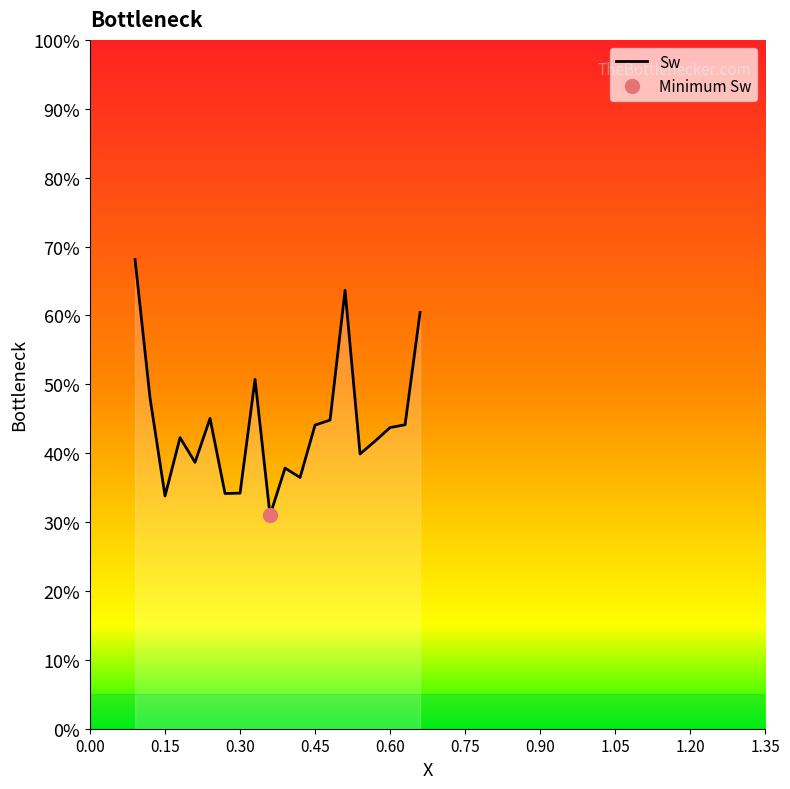

At which category does the chart reach its minimum across all series?

0.36